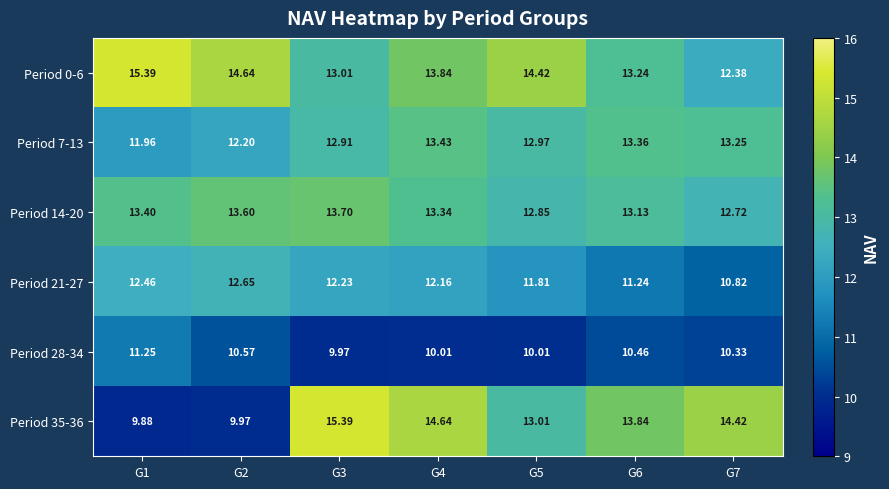

At G2, list the series in order from largest to smallest.

Period 0-6, Period 14-20, Period 21-27, Period 7-13, Period 28-34, Period 35-36